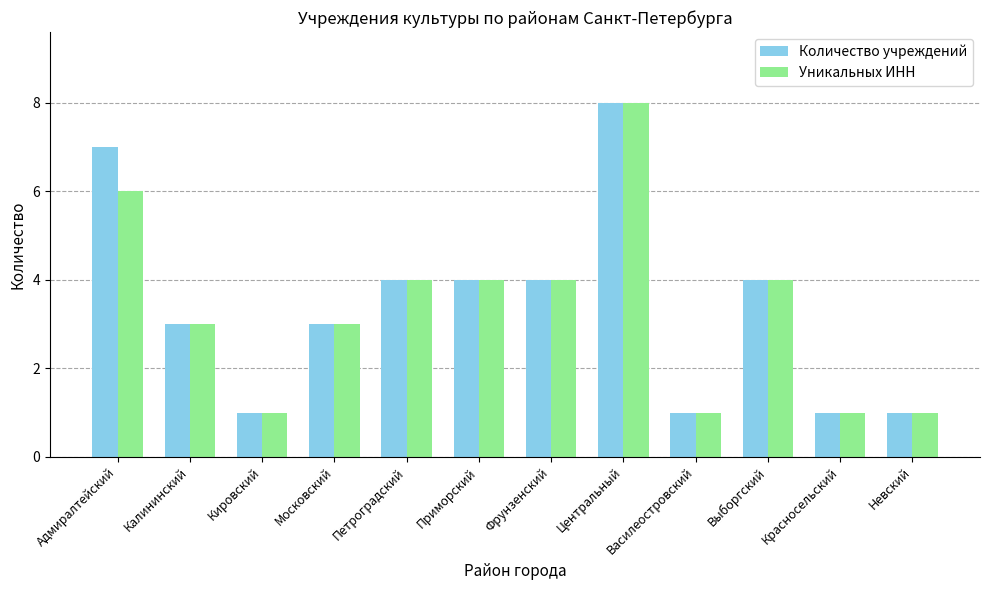

At which label does Уникальных ИНН first exceed 4?

Адмиралтейский